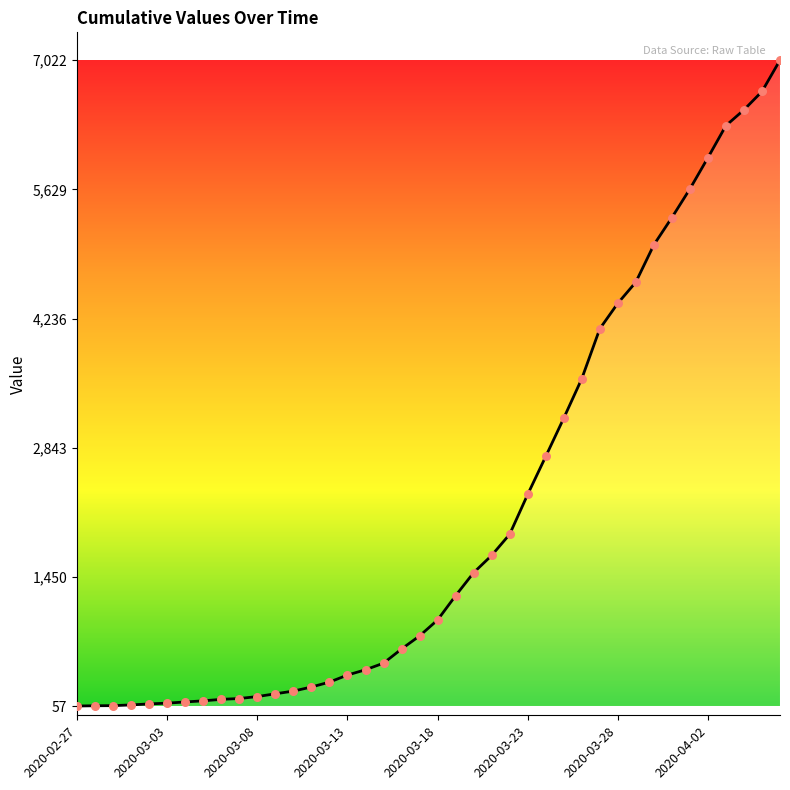

What is the greatest value displayed?

7022